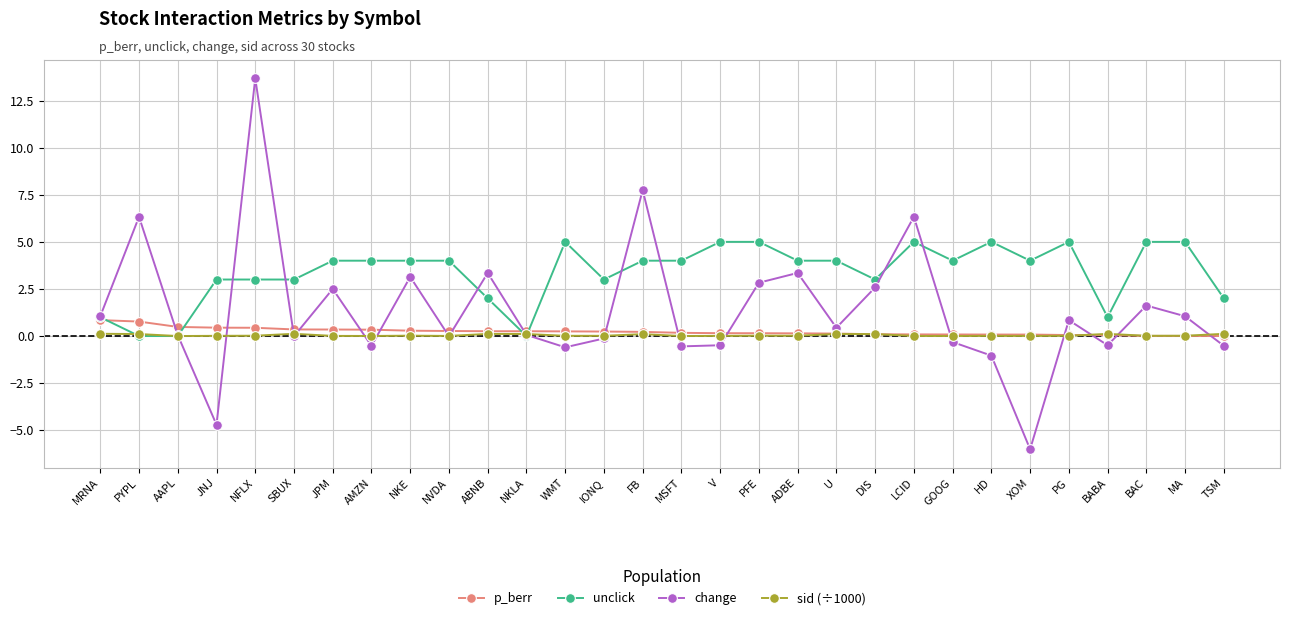

What is the difference between the p_berr values at JPM and NKLA?

0.1